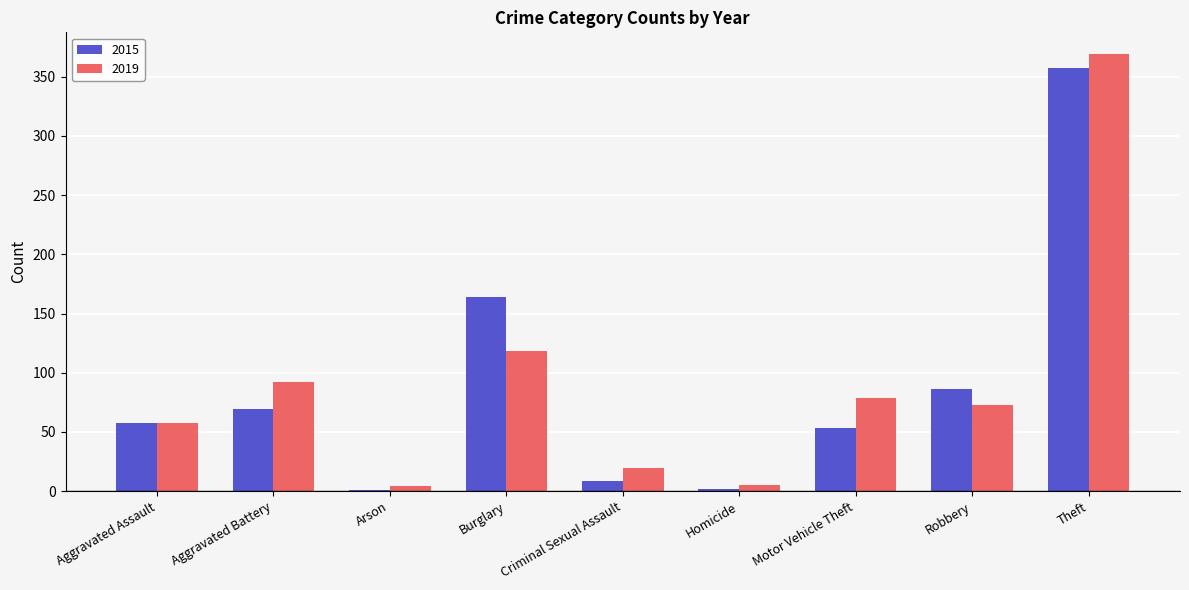

What are all the series names shown in the legend?

2015, 2019